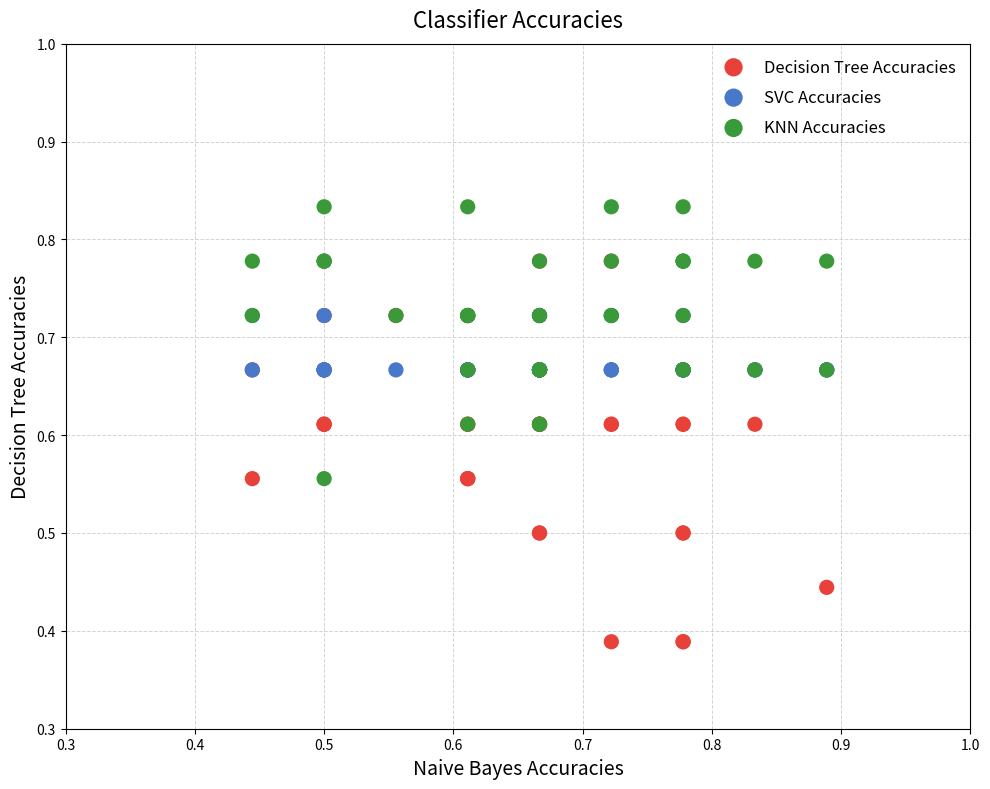

What are all the series names shown in the legend?

Decision Tree Accuracies, SVC Accuracies, KNN Accuracies